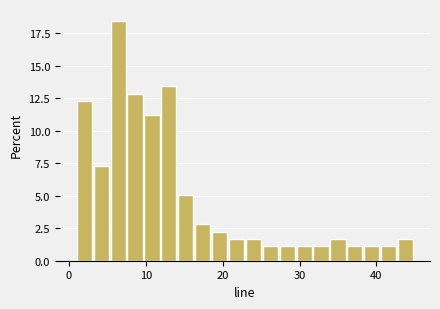

Read against the x-axis, roughly where is the centre of the tallest bar?

6